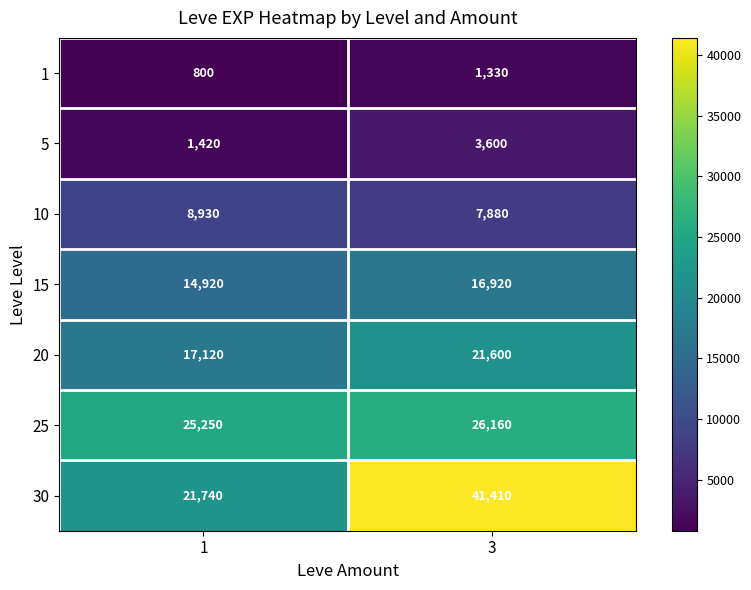

What is the sum of all 25 values?

51410